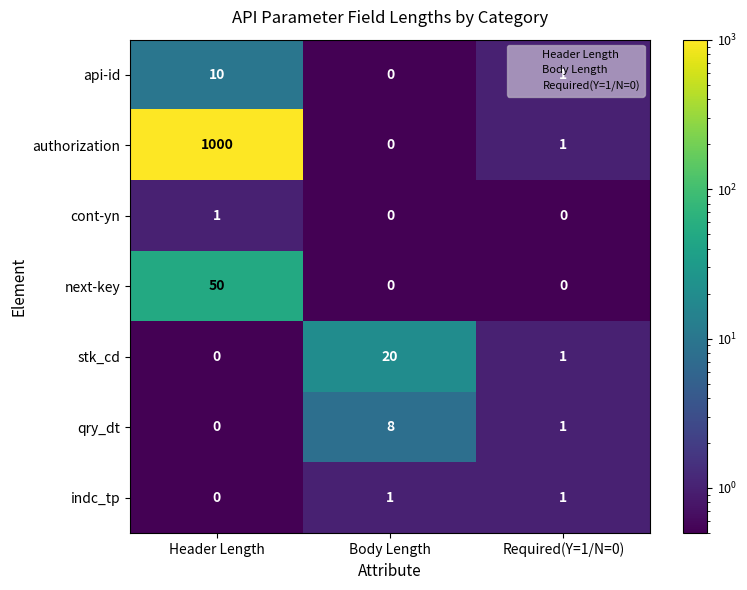

What is the total value across all series at Header Length?

1061